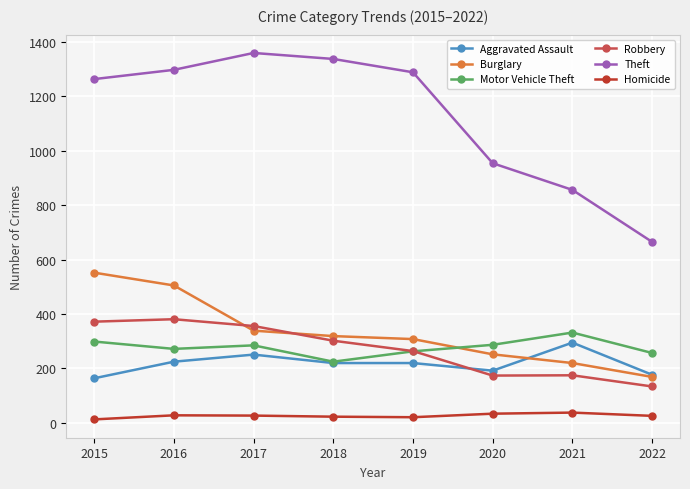

Rank the series at 2020 from lowest to highest value.

Homicide, Robbery, Aggravated Assault, Burglary, Motor Vehicle Theft, Theft